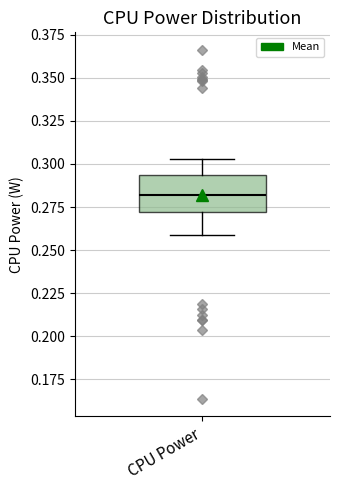

Transcribe this box plot: give where the median line is, the range the box spans, and where the two whiskers end, as read against the y-axis. The values are not printed on the chart, so give them approximately, as read against the axis.

median 0.280, box 0.270 to 0.295, whiskers 0.260 to 0.305